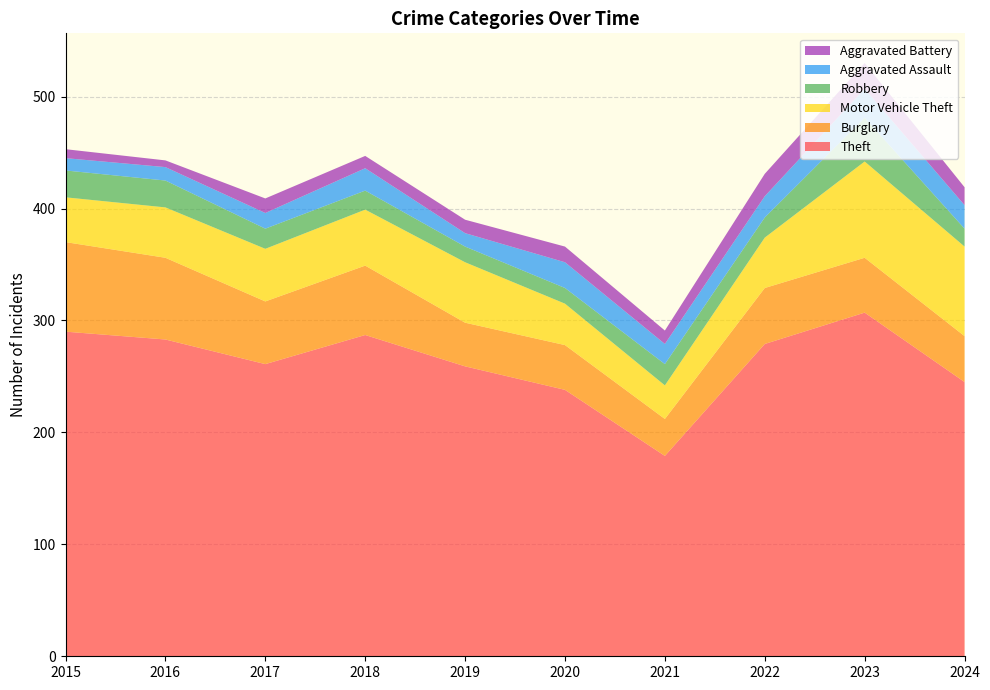

Reading left to right, what are all the values shown in this chart?

Theft: 290	283	261	287	259	238	179	279	307	245
Burglary: 80	73	56	62	39	40	33	50	49	41
Motor Vehicle Theft: 40	45	47	50	54	37	30	45	86	80
Robbery: 24	24	18	17	14	14	19	18	39	16
Aggravated Assault: 11	12	14	20	12	23	18	19	26	21
Aggravated Battery: 8	6	13	11	12	14	12	20	23	16